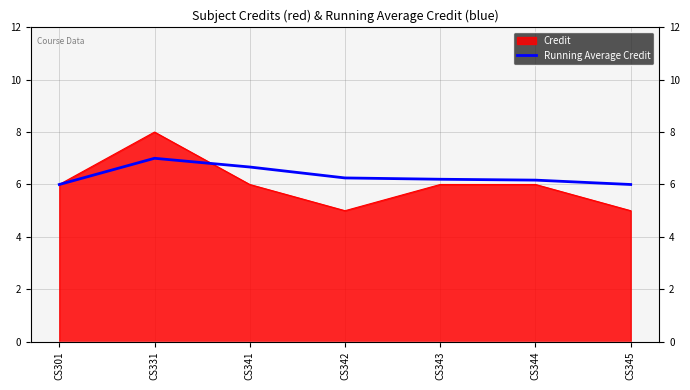

Does the chart have visible grid lines?

Yes